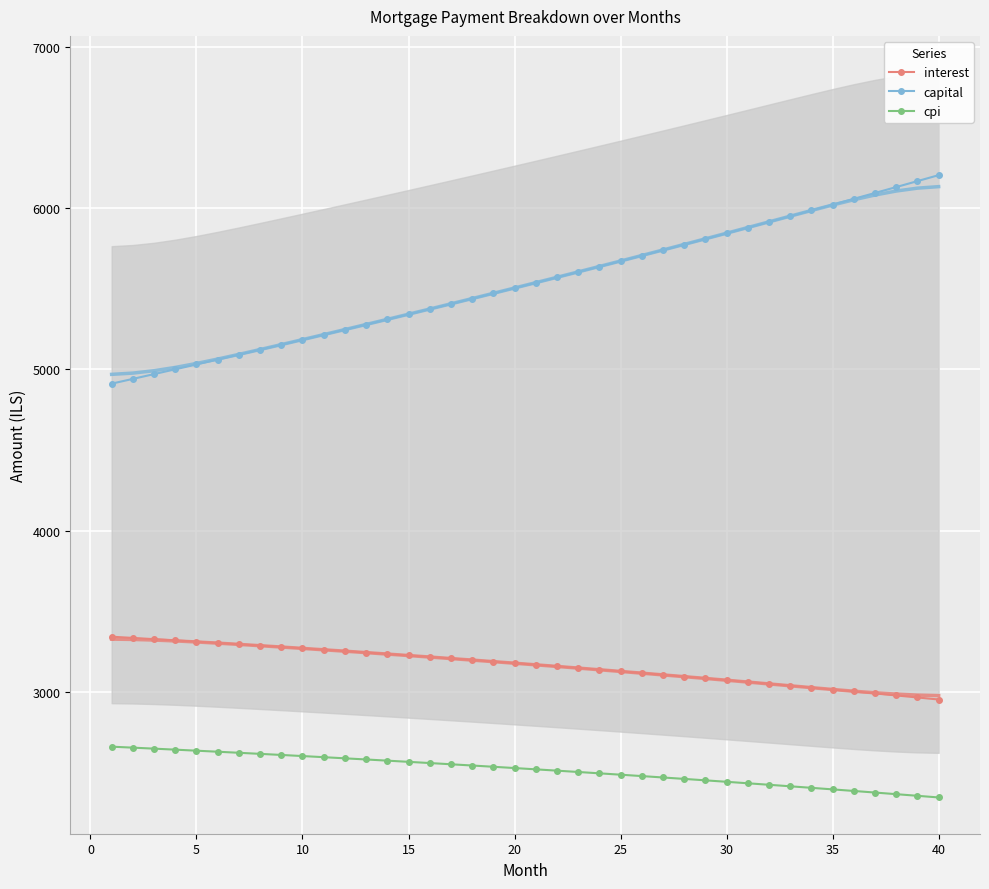

True or false: capital and cpi cross at least once.

False